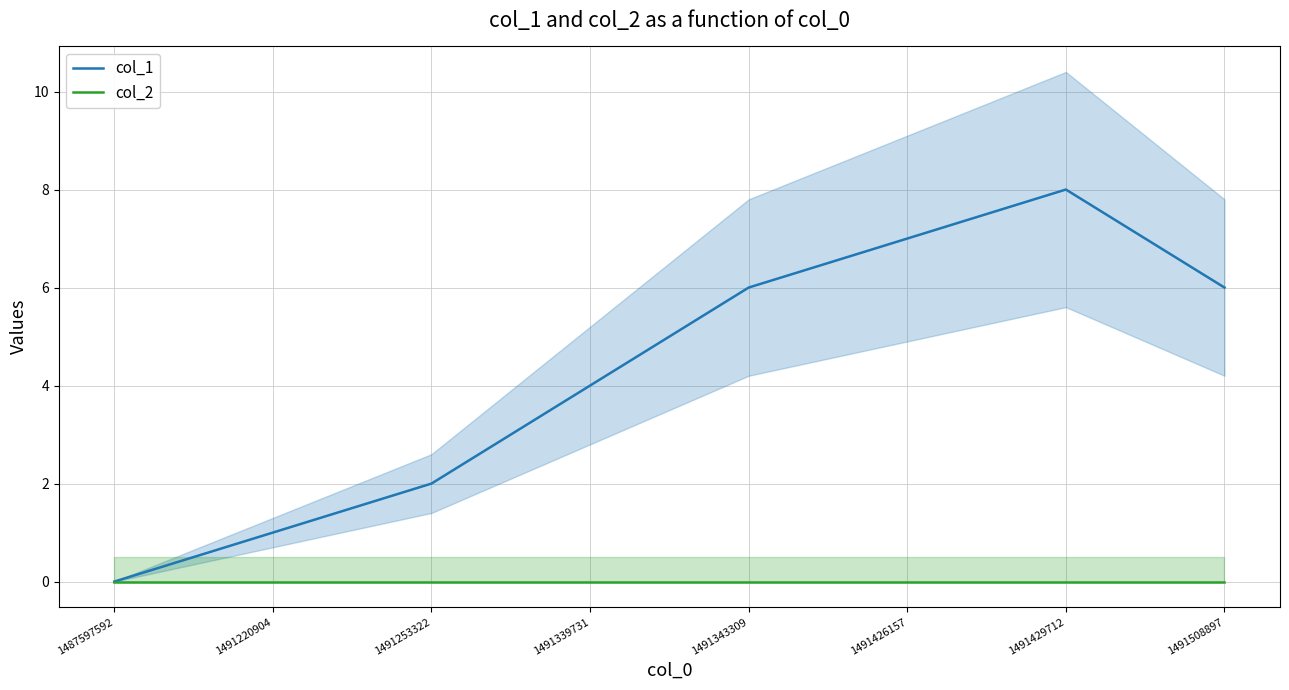

At how many categories does at least one series exceed 3?

5